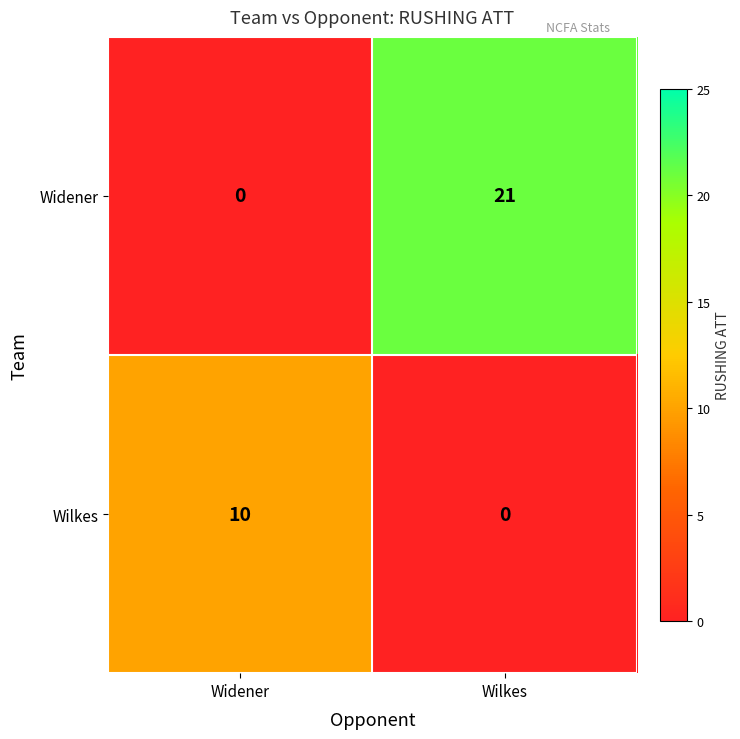

What is the difference between the maximum and minimum values in the Wilkes series?

10